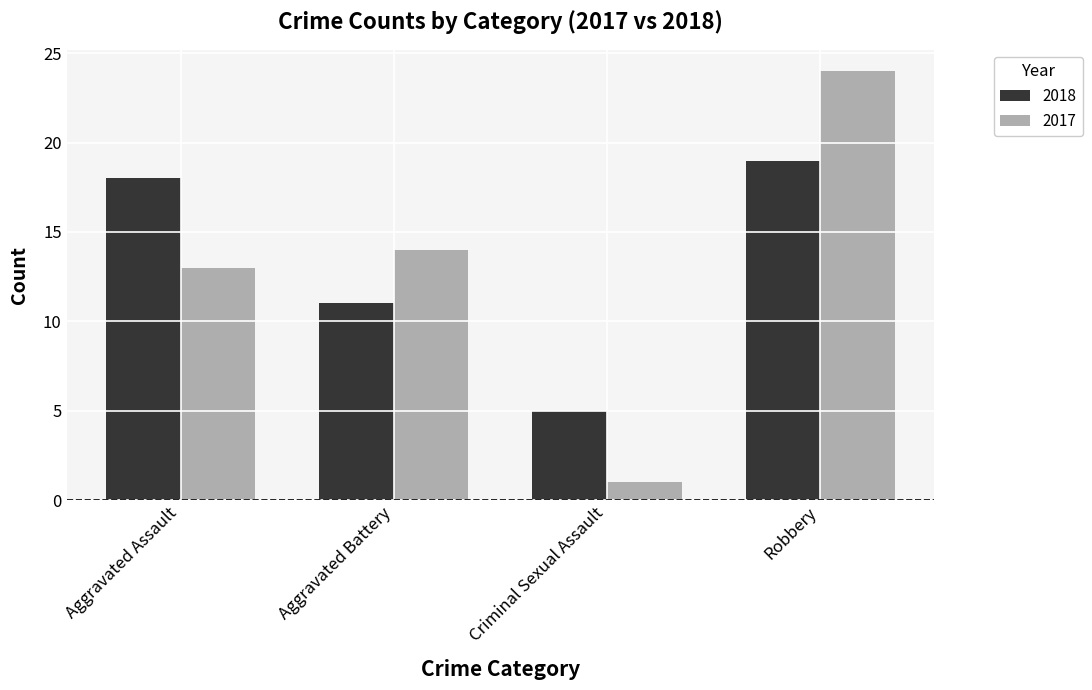

List the labels in order of 2018 value, largest first.

Robbery, Aggravated Assault, Aggravated Battery, Criminal Sexual Assault